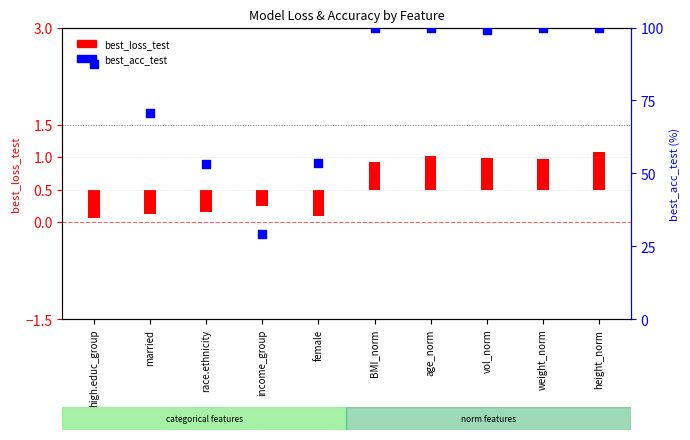

What is the change in value from high.educ_group to age_norm?

+12.6